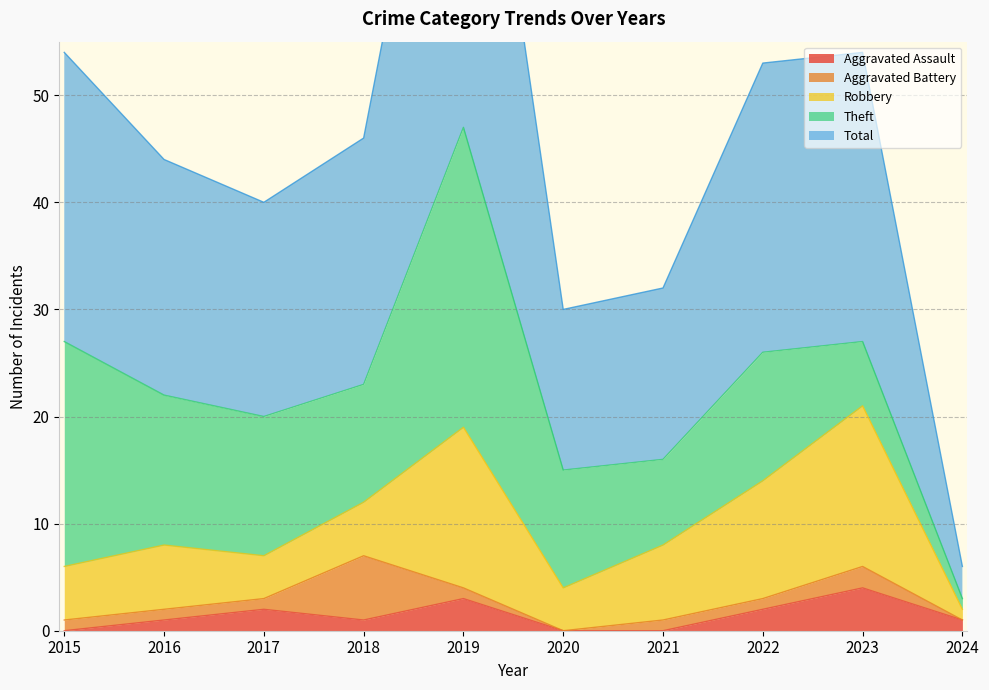

Where is the first local maximum for Aggravated Assault?

2017